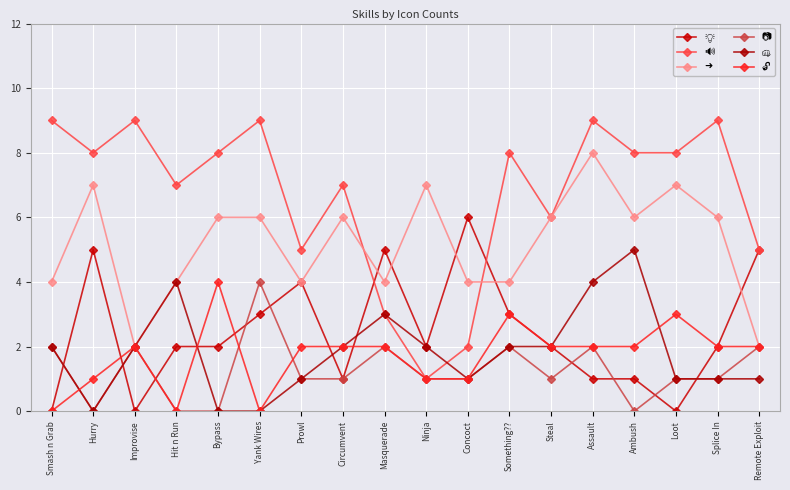

What is the value of the 🔓 point at the 13th from the left?

2